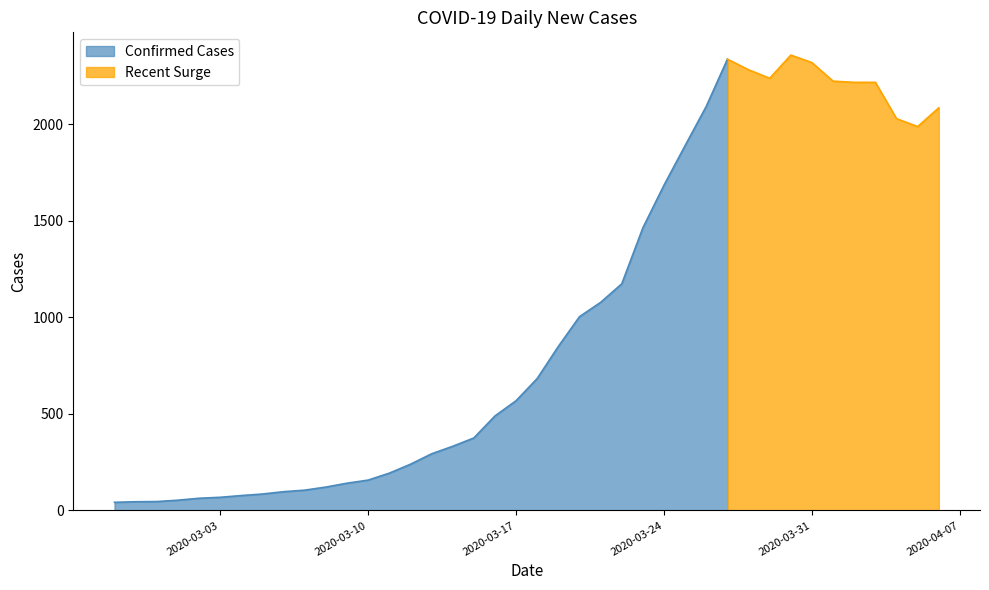

What is the label of the 36th point from the right?

2020-03-02